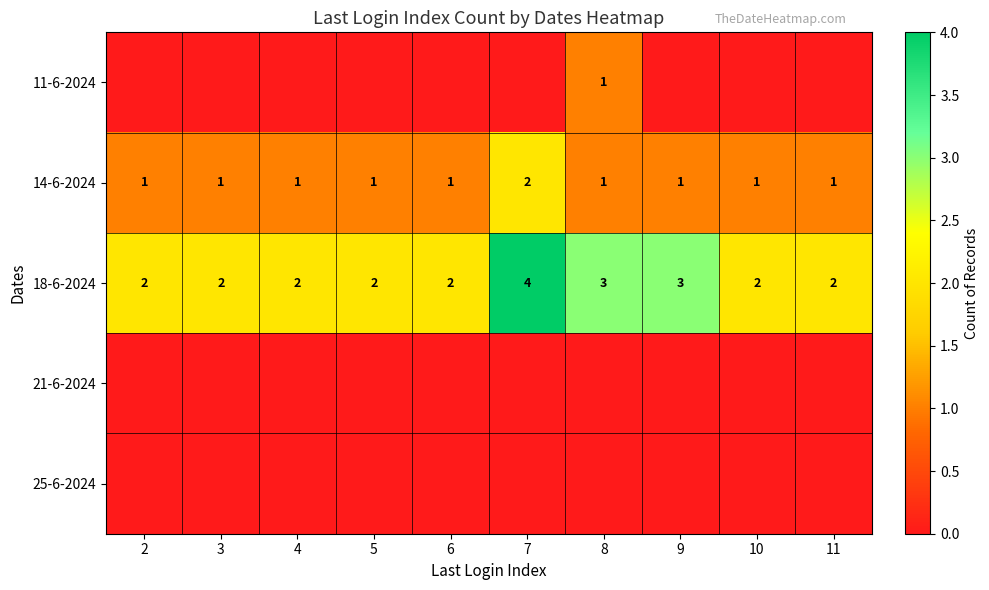

Which category has the highest value in the 14-6-2024 series?

7